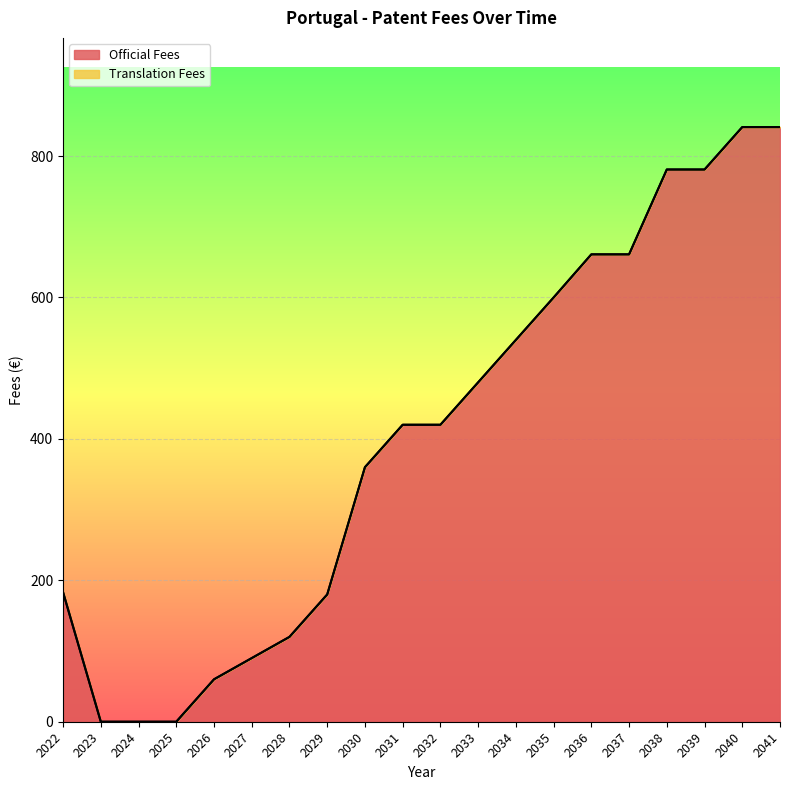

Which has a higher value, 2040 or 2038?

2040